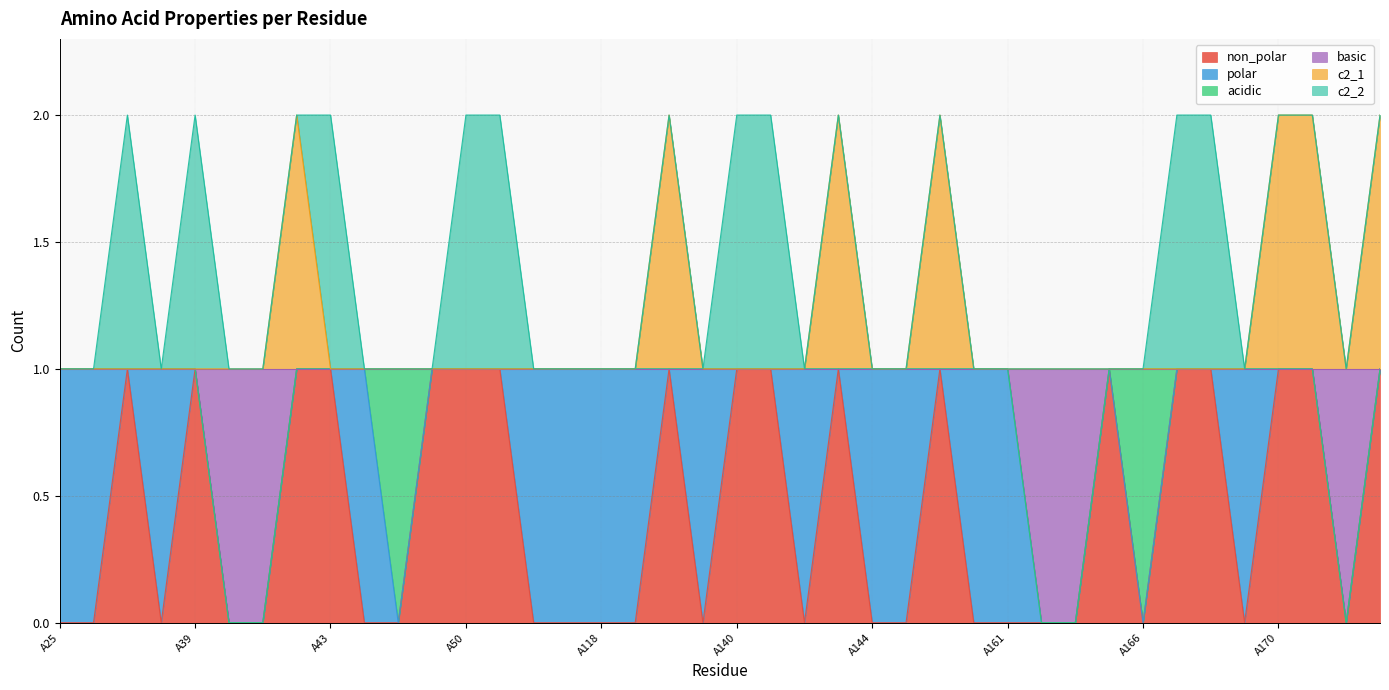

Does the chart display data point markers on the line(s)?

No